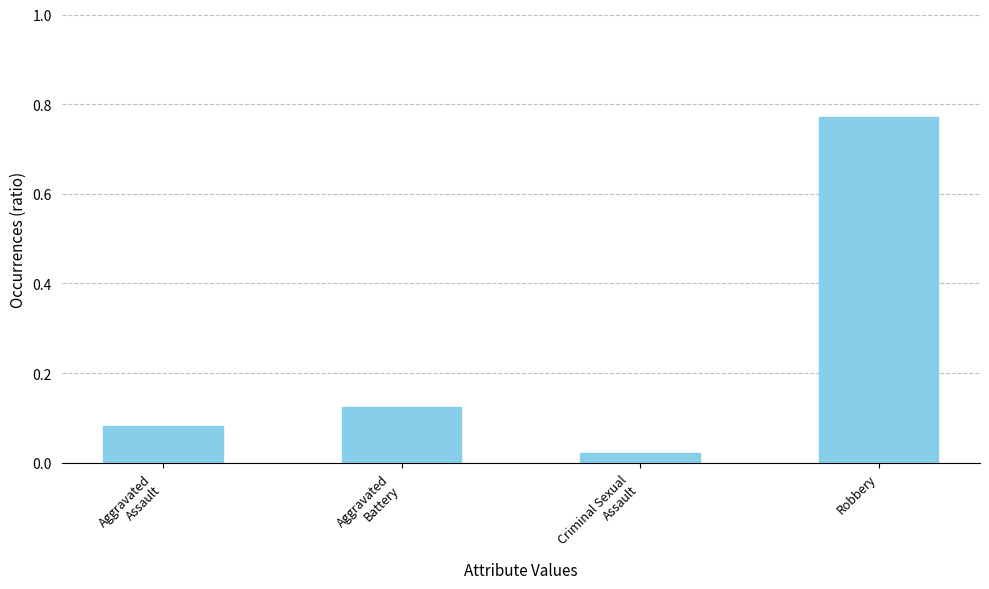

The value at Robbery is 1.3. True or false?

False